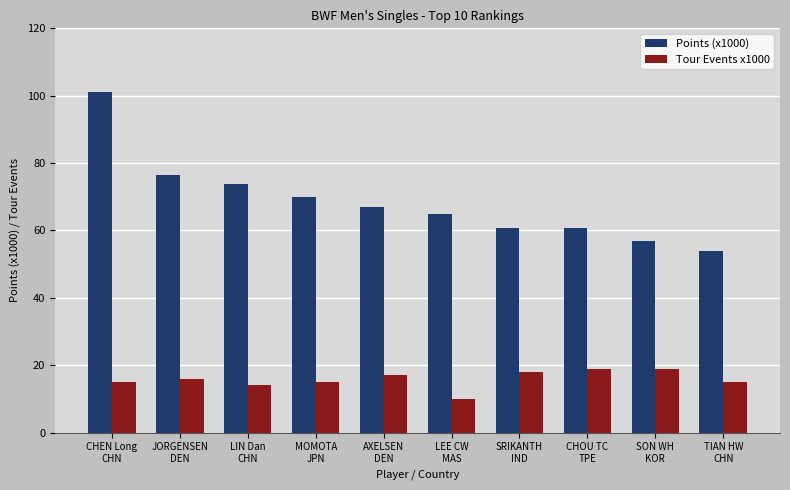

What is the difference between the second highest and minimum values in the Points (x1000) series?

22.4